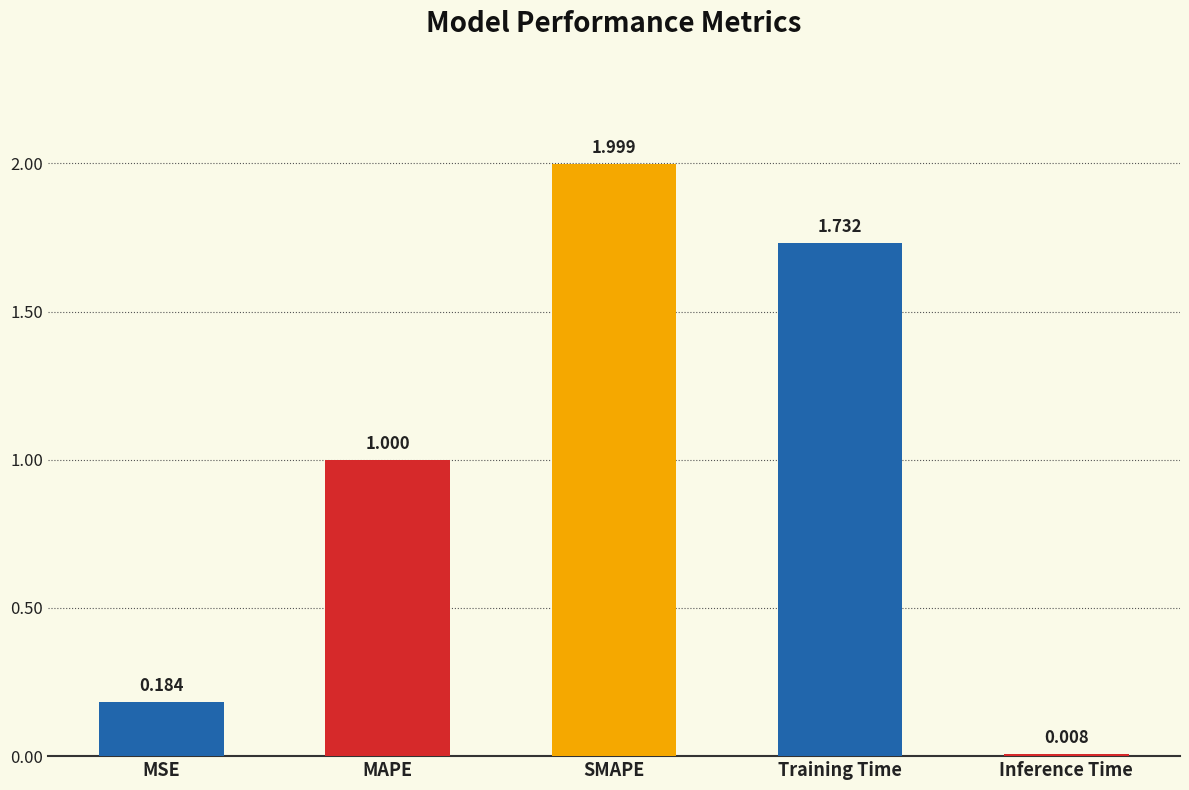

Are the bars grouped side by side (vs. stacked)?

No